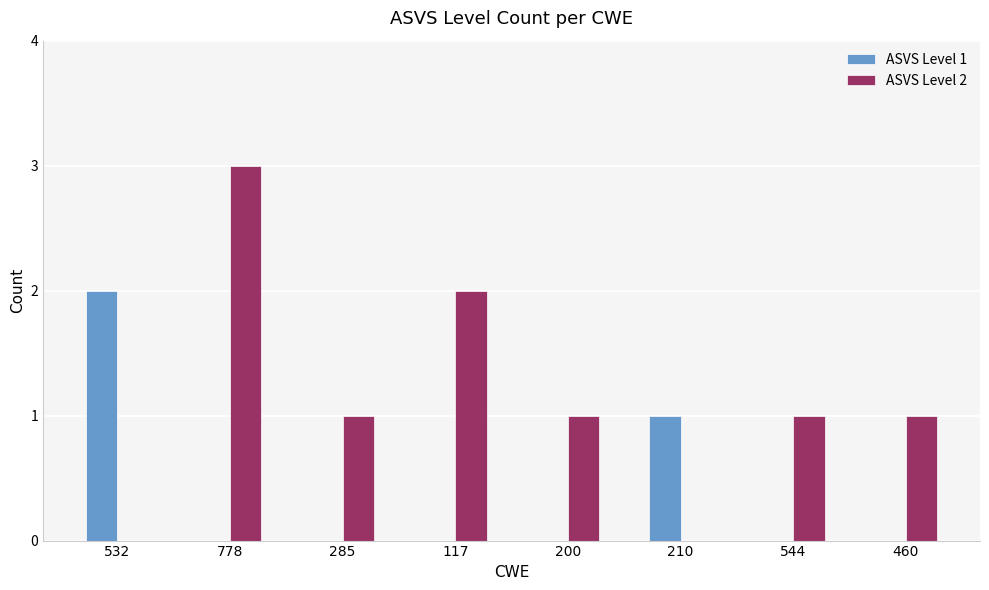

What is the total value across all series at 544?

1